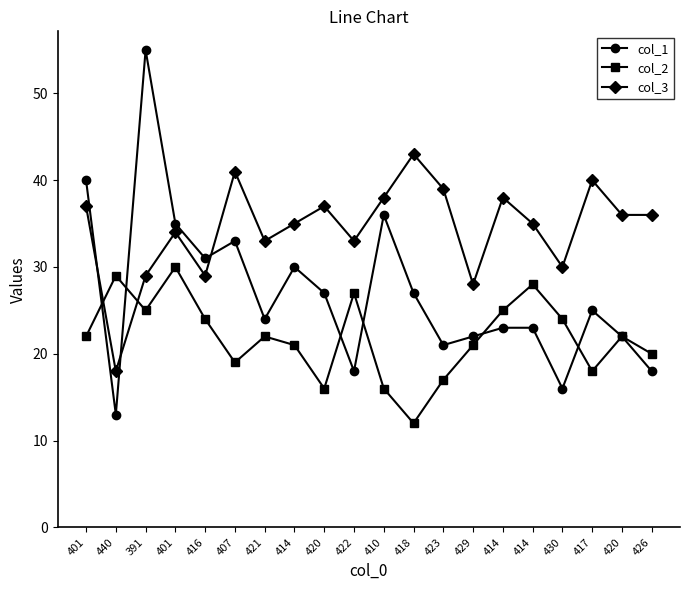

Which series changed the most between 407 and 414?

col_3